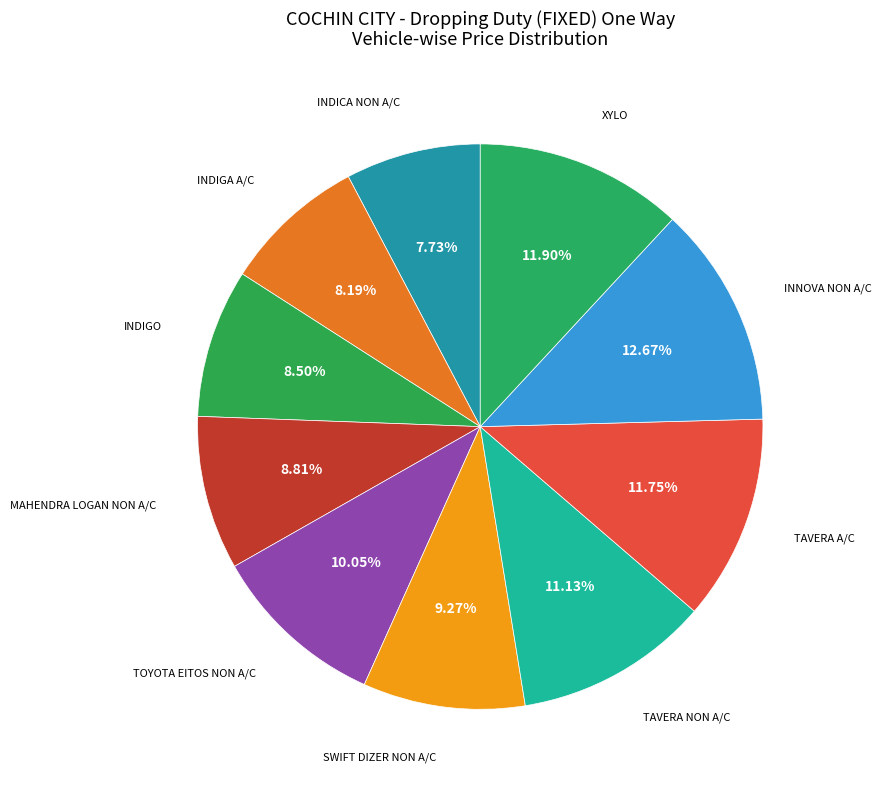

To the nearest percent, what portion does INDICA NON A/C represent?

8%